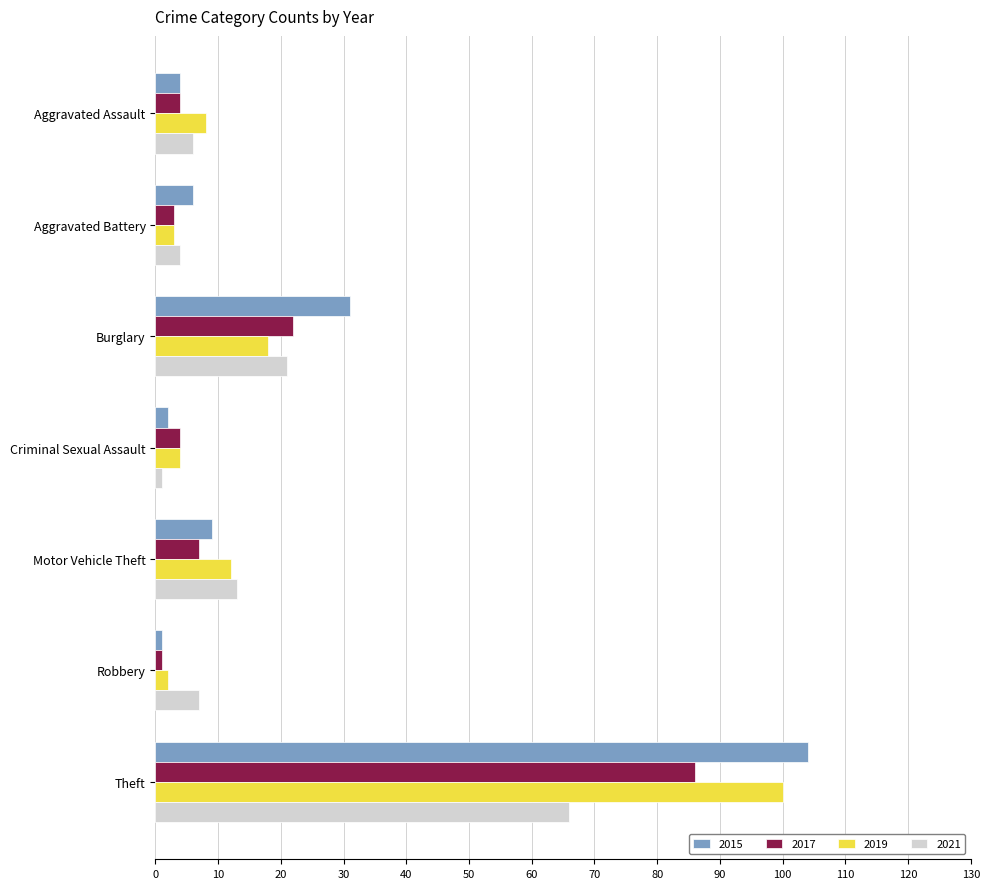

At which category is the sum across all series the highest?

Theft